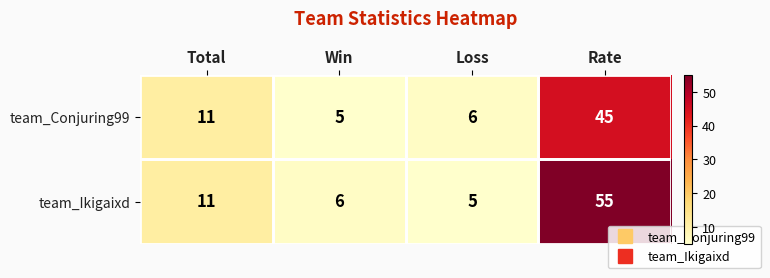

Rank the series by their average value, from highest to lowest.

team_Ikigaixd, team_Conjuring99